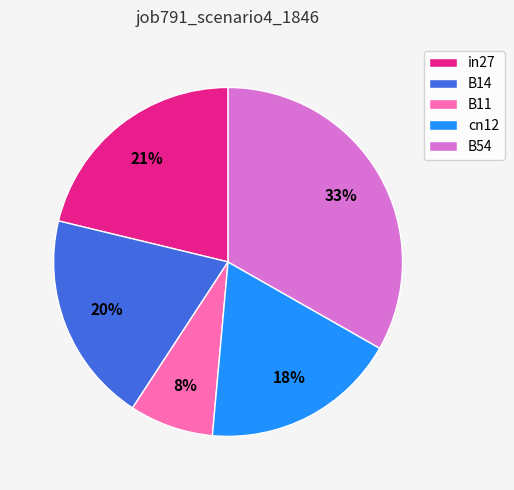

Which category has the smallest portion of the pie?

B11